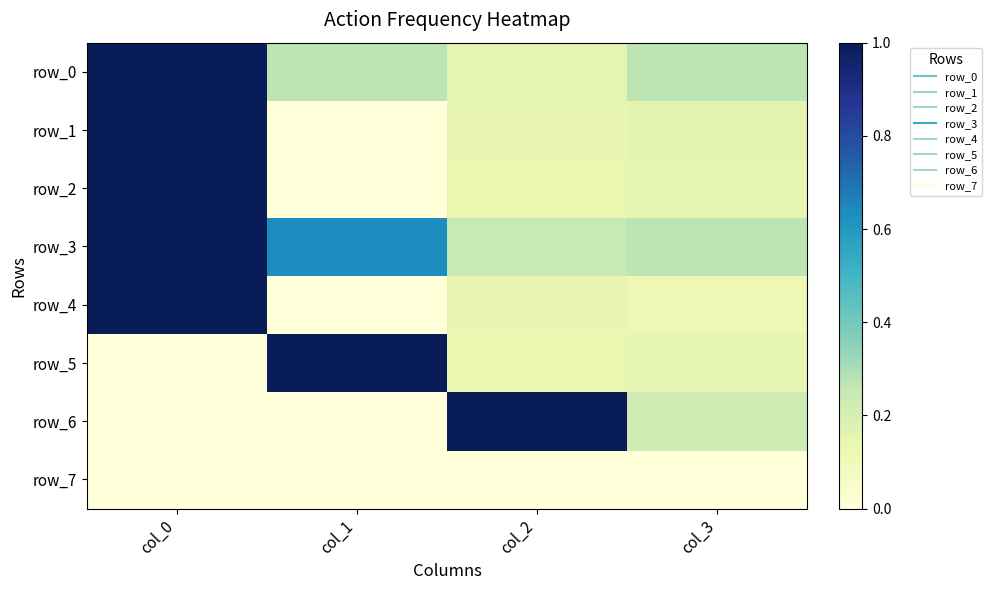

At which category does the chart reach its minimum across all series?

col_1